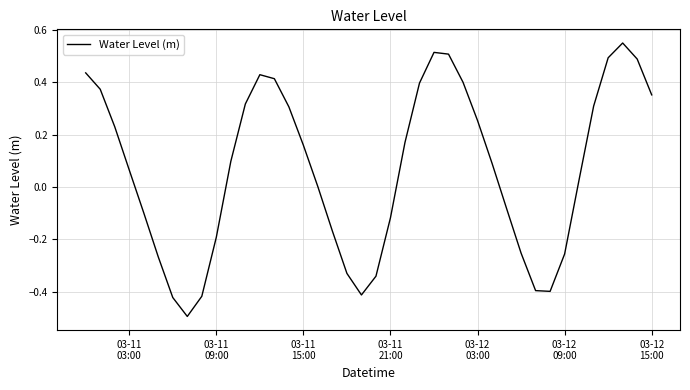

What is the difference between the maximum and minimum values?

1.0